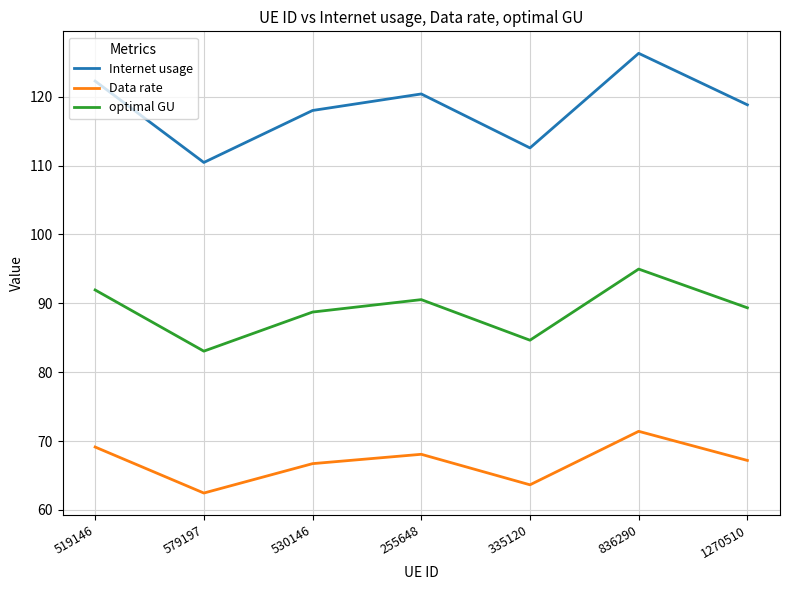

What position from the left is 255648?

4